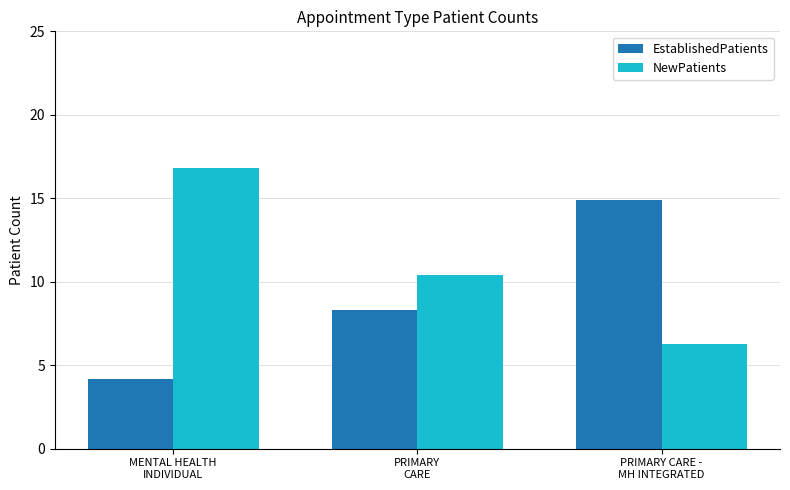

What is the approximate value of NewPatients at MENTAL HEALTH
INDIVIDUAL?

16.8